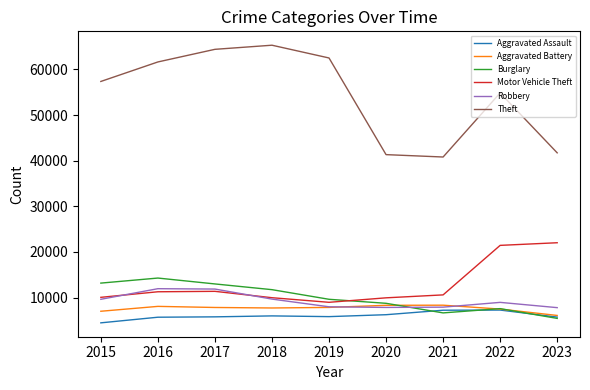

What are all the series names shown in the legend?

Aggravated Assault, Aggravated Battery, Burglary, Motor Vehicle Theft, Robbery, Theft